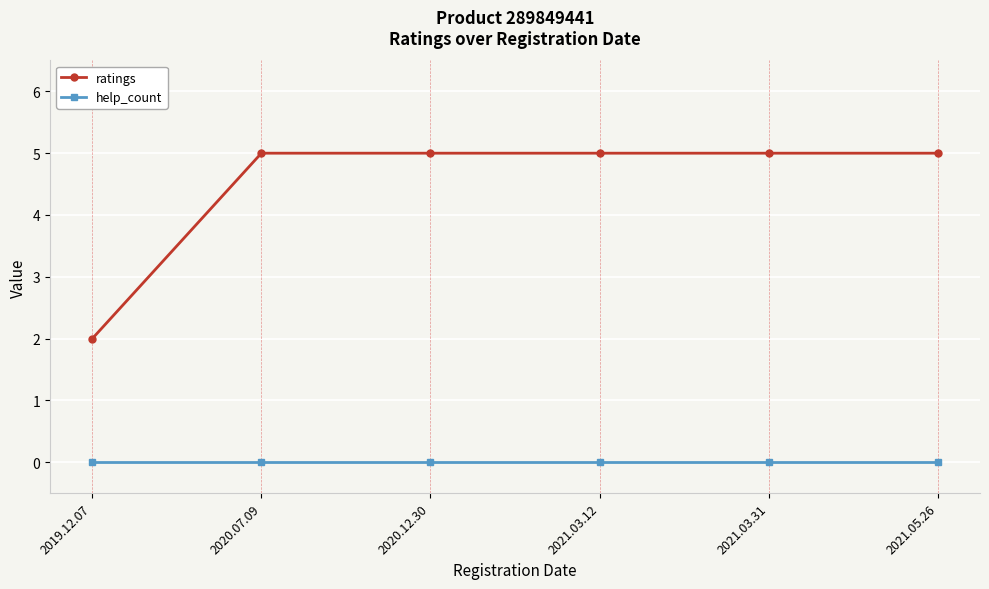

True or false: ratings has a value of 5 at 2020.07.09.

True